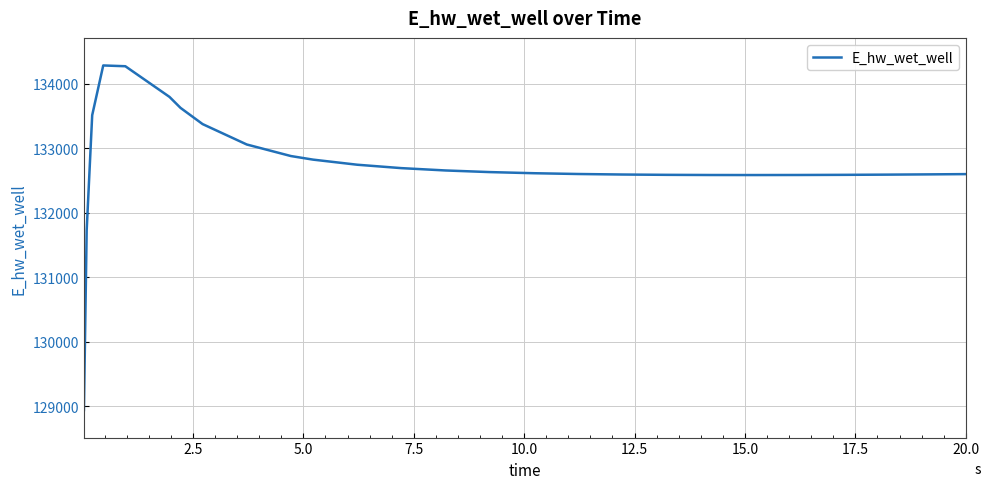

What is the difference between the maximum and minimum values?

5341.8